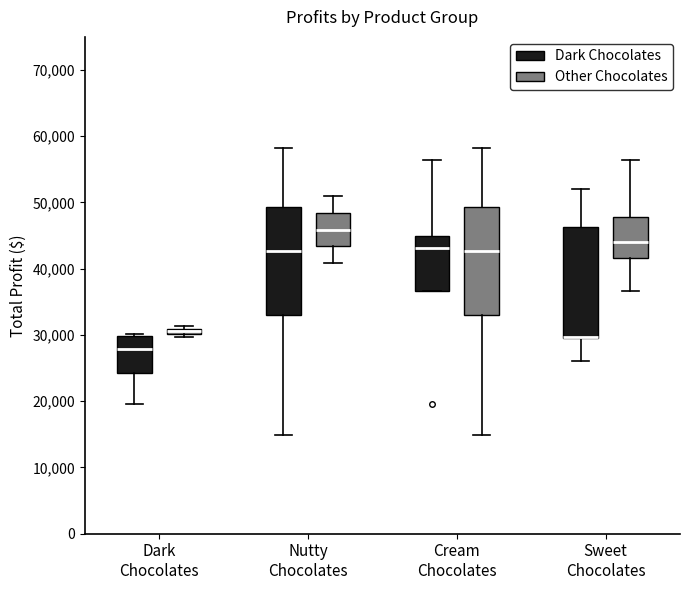

Where is the upper edge of the box for Nutty Chocolates (Other Chocolates) on the y-axis? The values are not printed on the chart, so give them approximately, as read against the axis.

48000